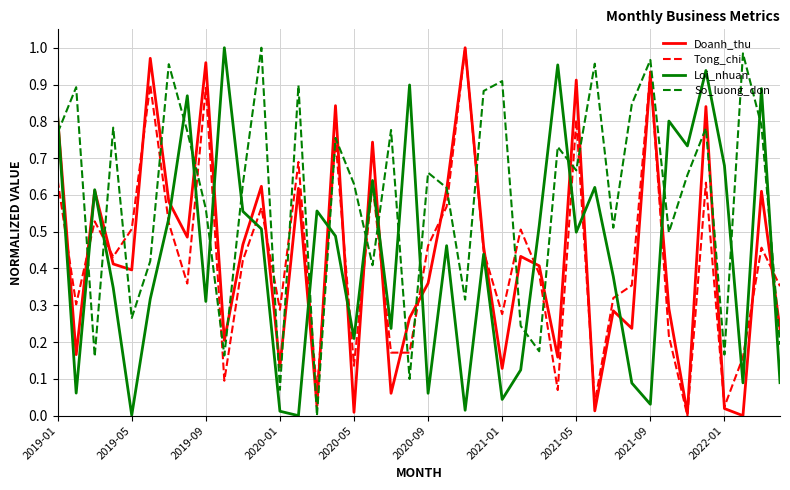

Which series has the largest total across all categories?

So_luong_don